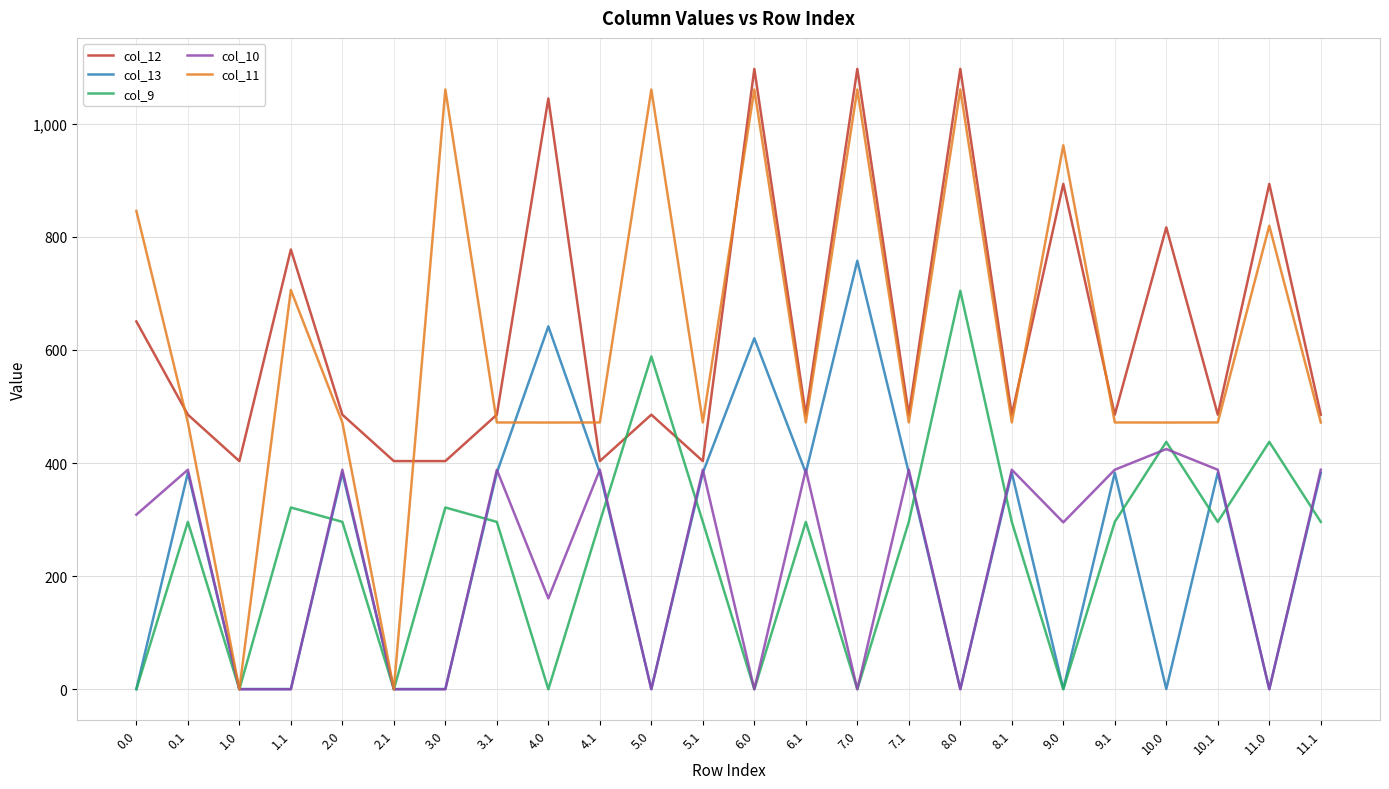

Is the value of col_12 at 1.1 greater than the value of col_9 at 1.1?

Yes